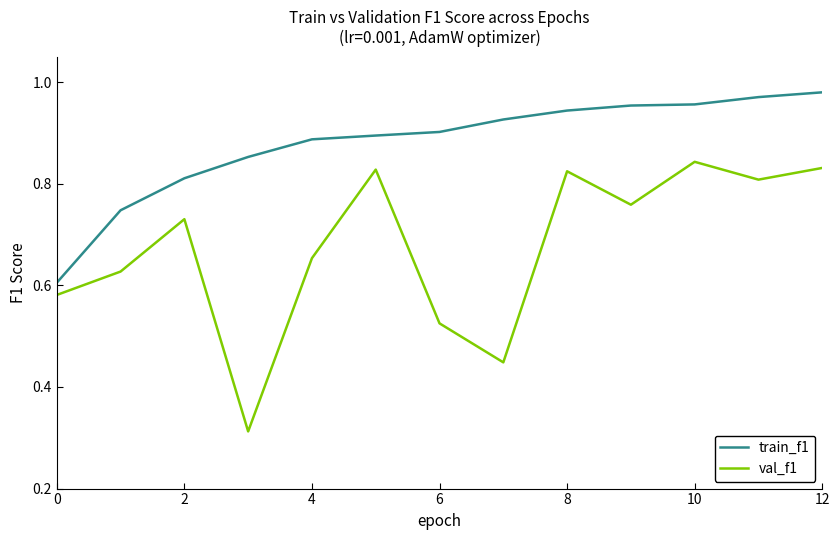

List the series in order of their overall mean, lowest first.

val_f1, train_f1